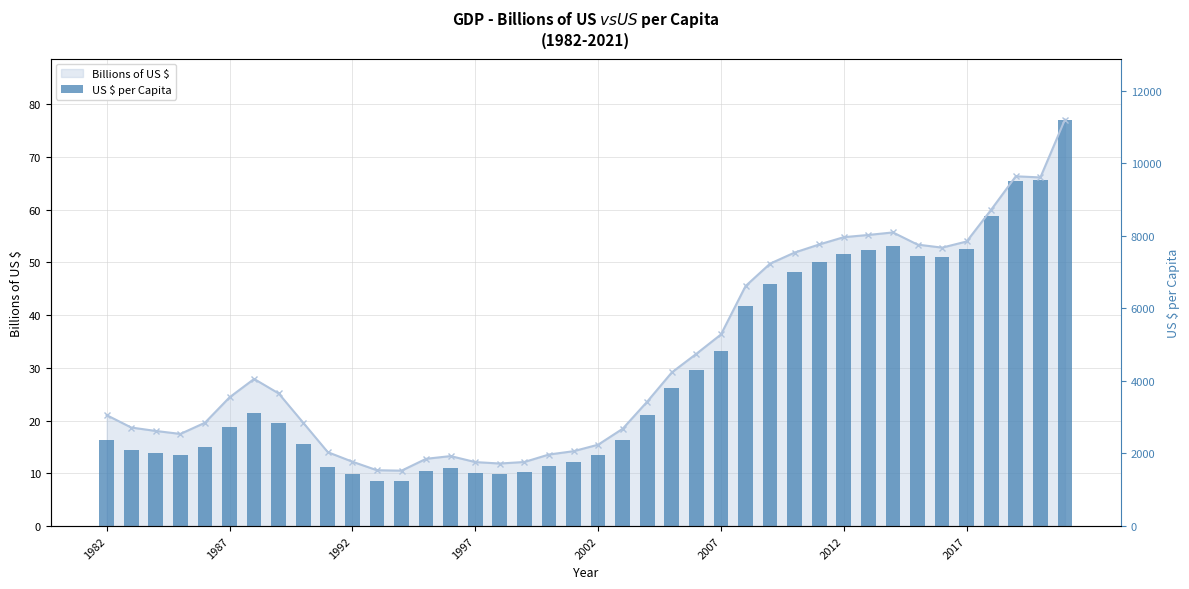

How many data points in Billions of US $ are less than 24?

20